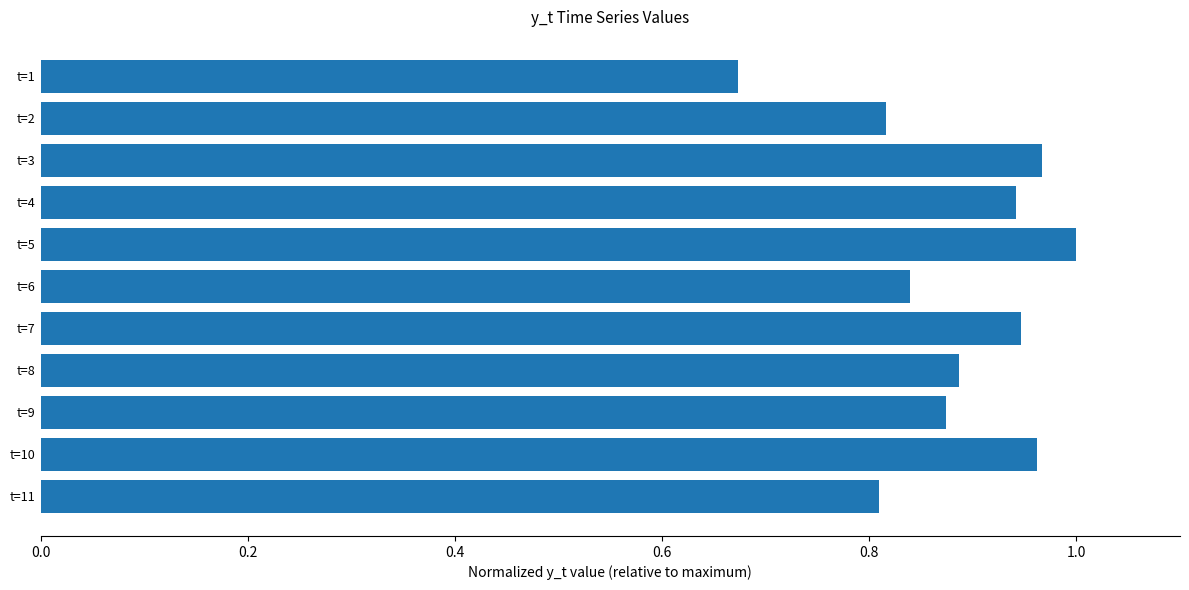

True or false: the data shows 1.0 at t=3.

True